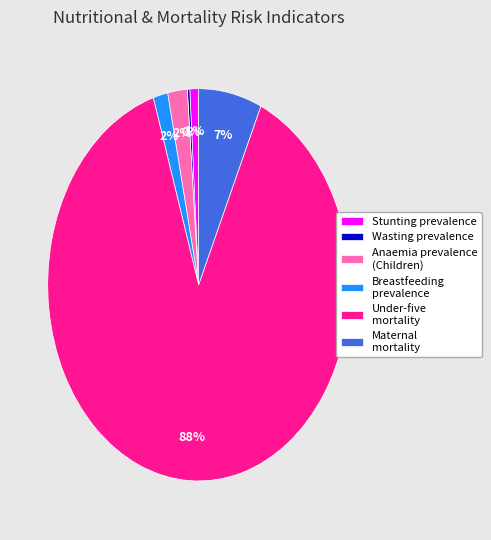

What percentage is the Under-five mortality slice, to the nearest percent?

88%